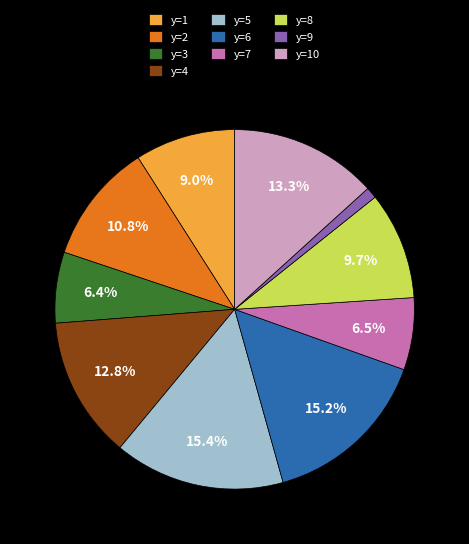

True or false: y=2 accounts for 5% of the total.

False